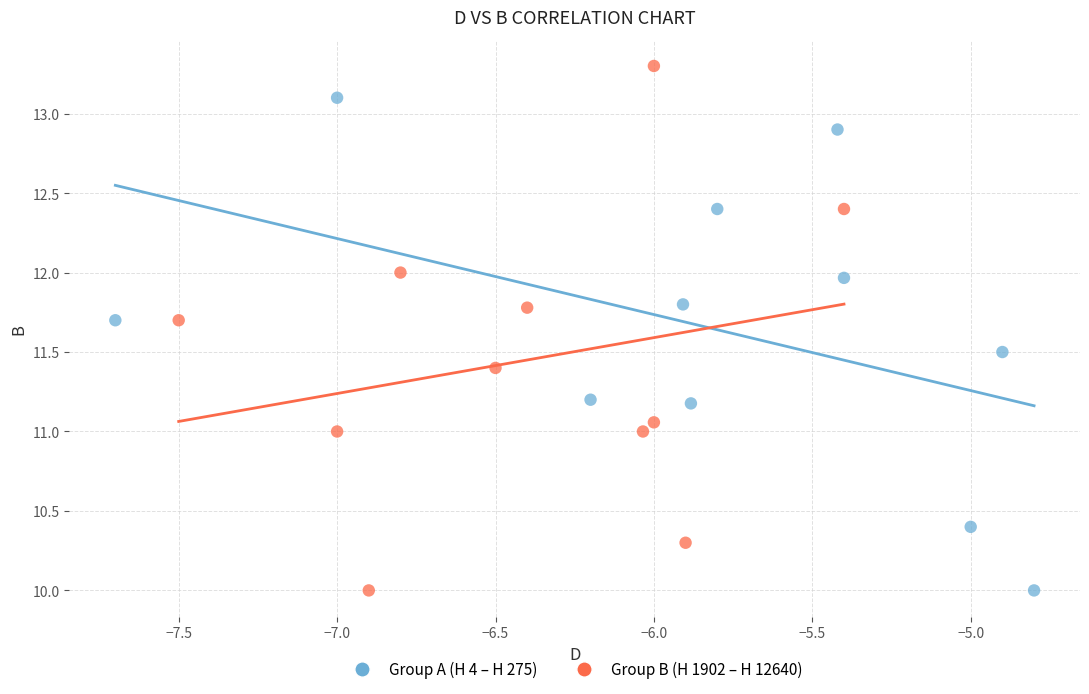

Which series reaches the maximum Y coordinate?

Group B (H 1902 – H 12640)